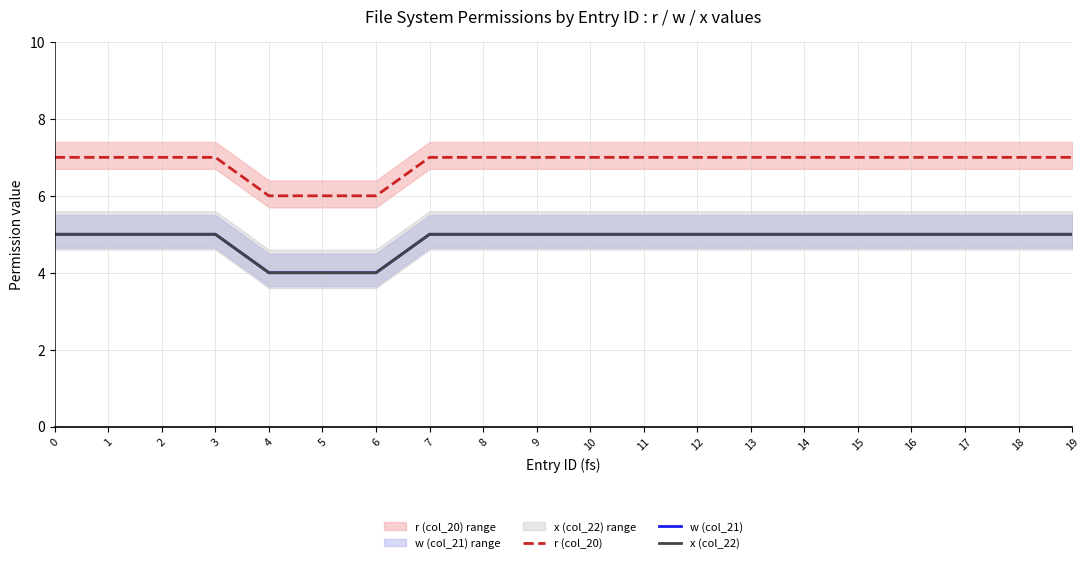

The value of w (col_21) at 6 is 6. True or false?

False